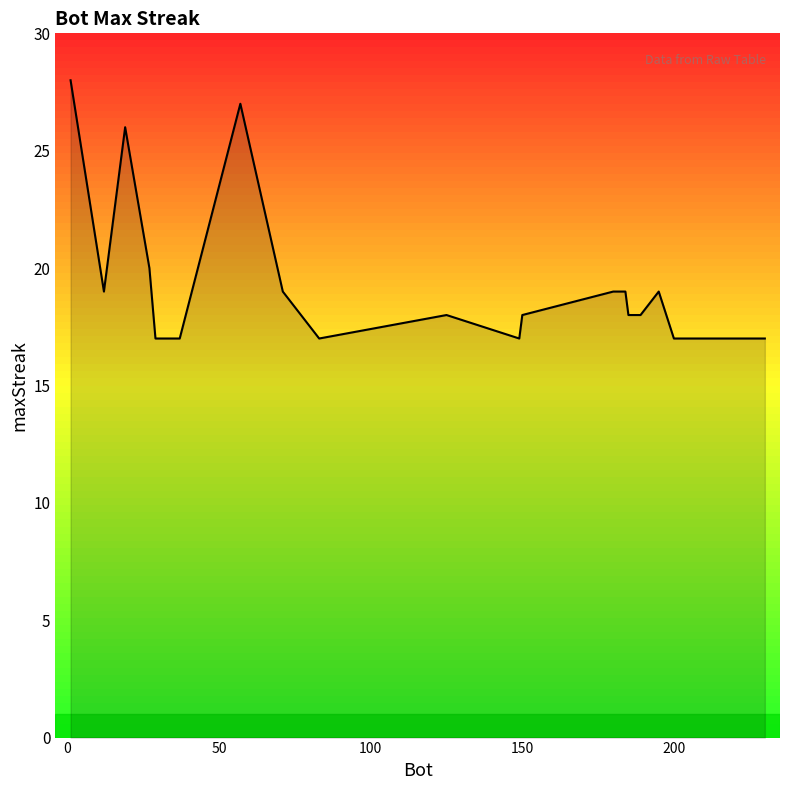

What is the difference between the maximum and minimum values?

11